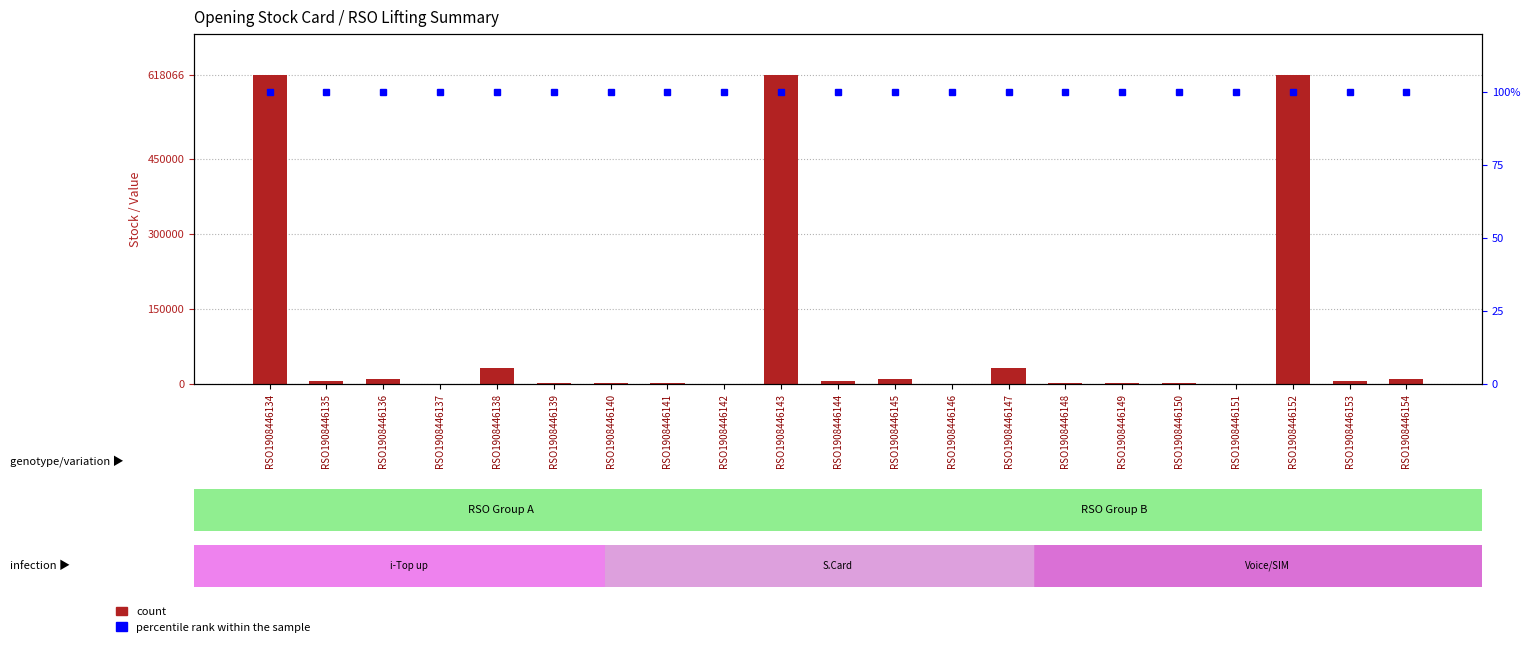

The value of count at RSO1908446148 is 1034. True or false?

True